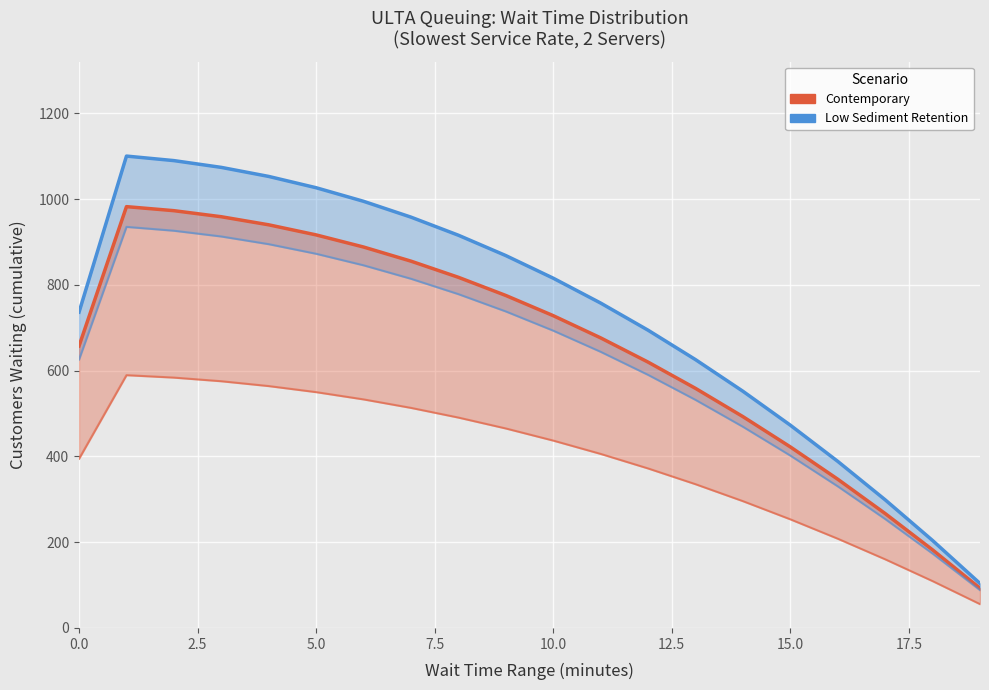

Reading left to right, what are all the values shown in this chart?

Low Sediment Retention: 736.7	1100.6	1090.1	1074.3	1053.2	1026.8	995.2	958.2	916.0	868.6	815.8	757.8	694.5	625.9	552.1	473.0	388.6	298.9	204.0	103.7
Contemporary: 657.8	982.7	973.3	959.2	940.3	916.8	888.5	855.6	817.9	775.5	728.4	676.6	620.1	558.9	492.9	422.3	346.9	266.9	182.1	92.6